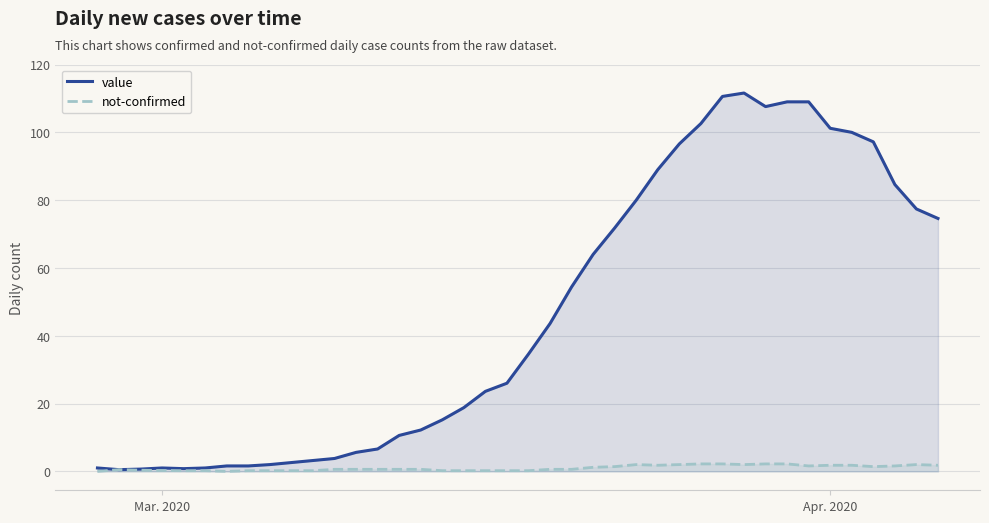

True or false: value and not-confirmed intersect in this chart.

False